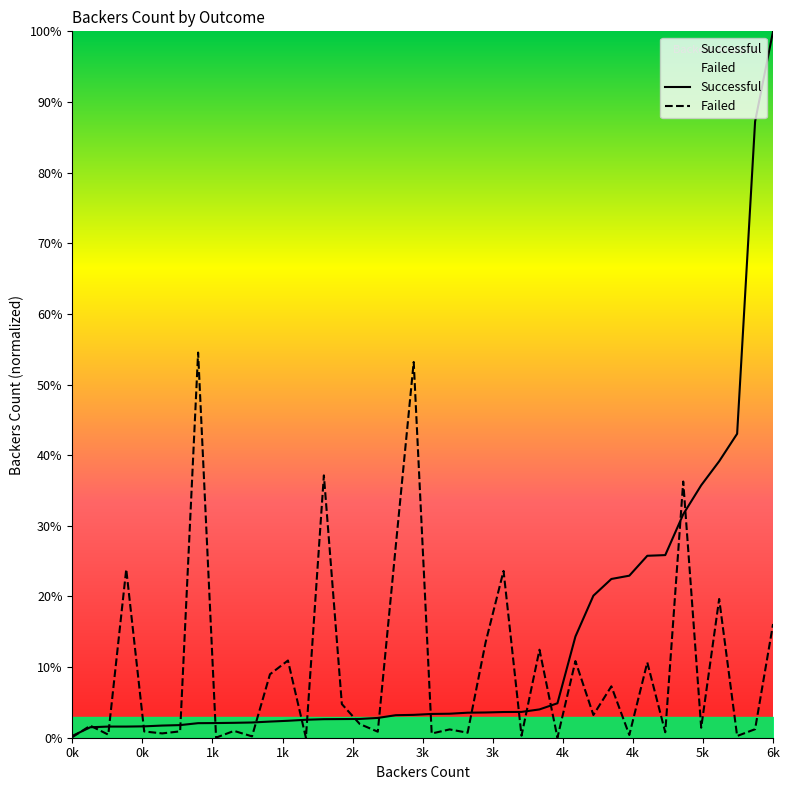

At 26, list the series in order from smallest to largest.

Successful, Failed